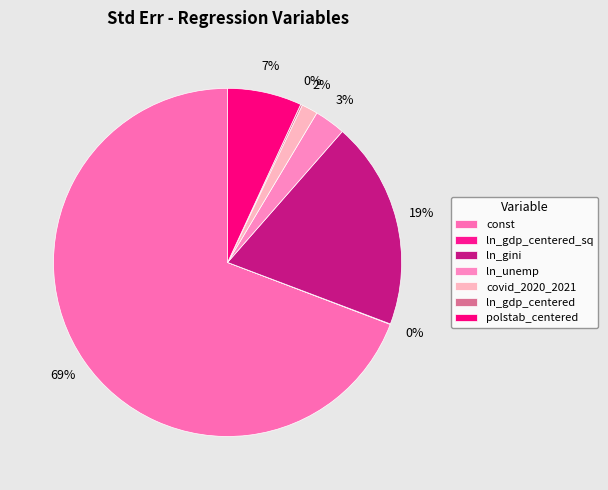

To the nearest percent, what is the difference between the ln_unemp and ln_gdp_centered slice percentages?

3%